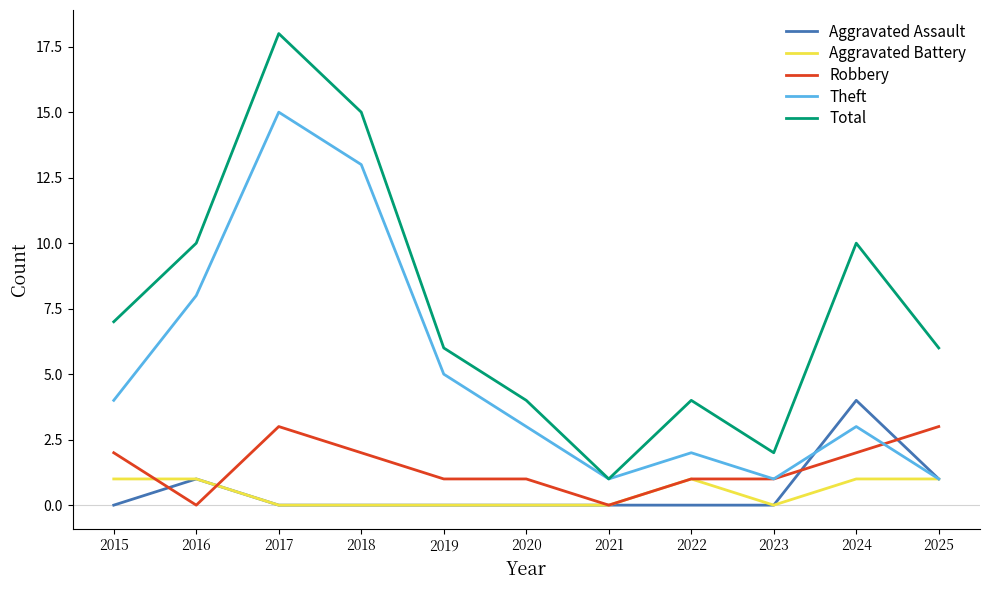

True or false: Aggravated Battery has a value of 1 at 2024.

True